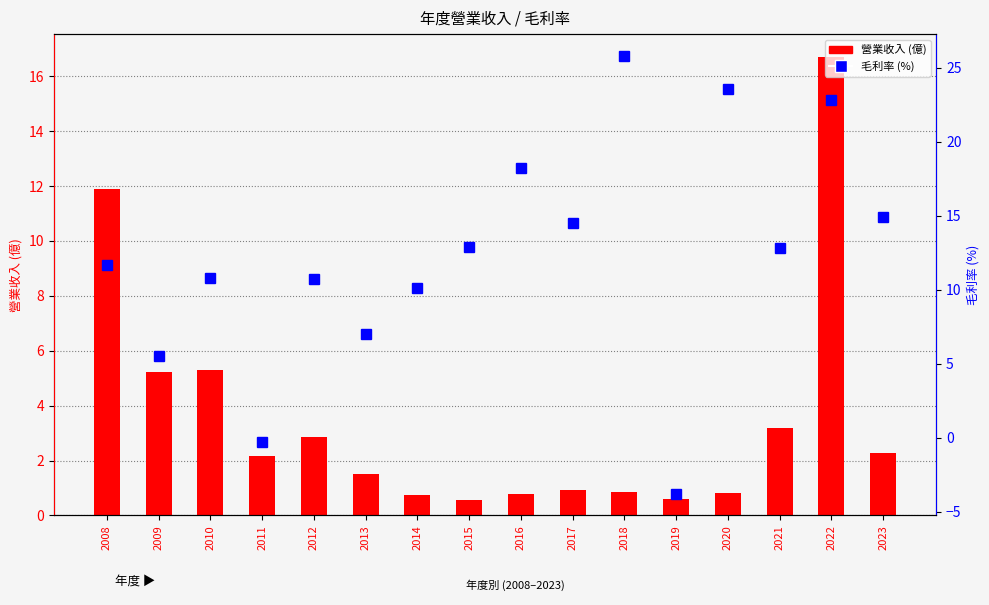

What is the sum of all 毛利率(%) values?

197.3